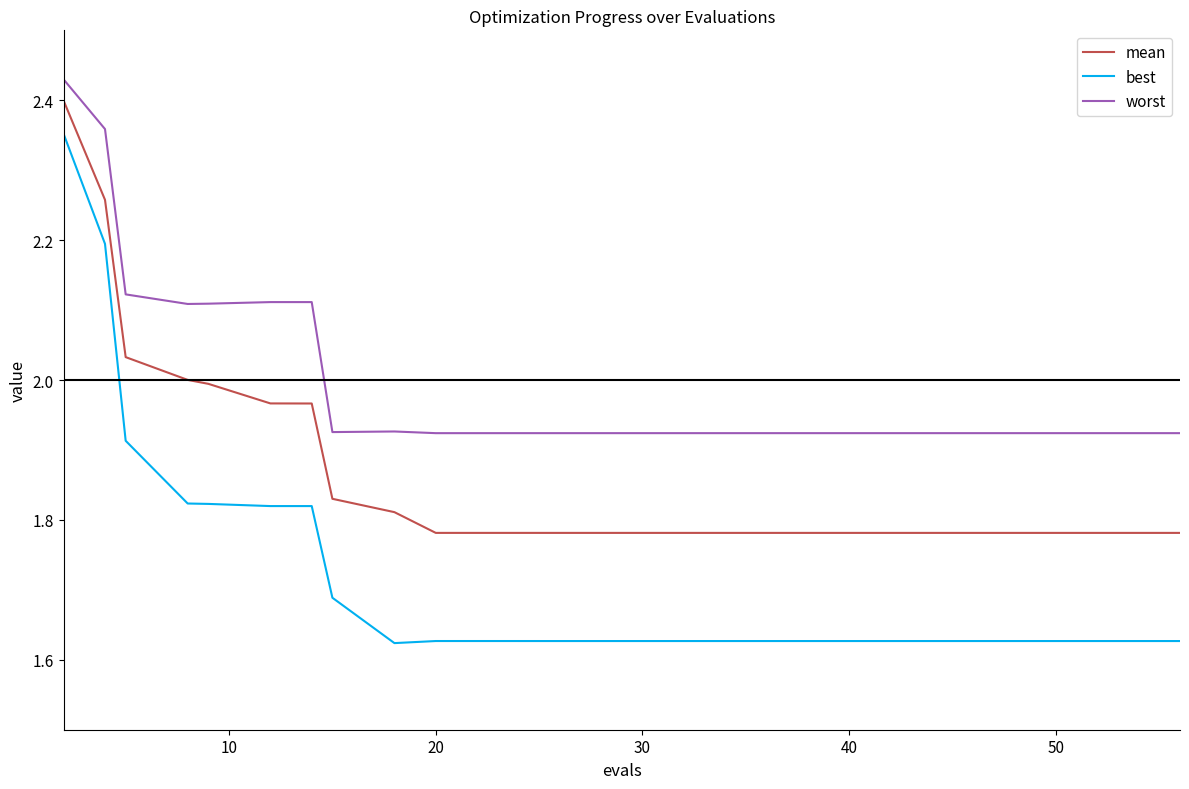

List the series in order of their overall mean, highest first.

worst, mean, best